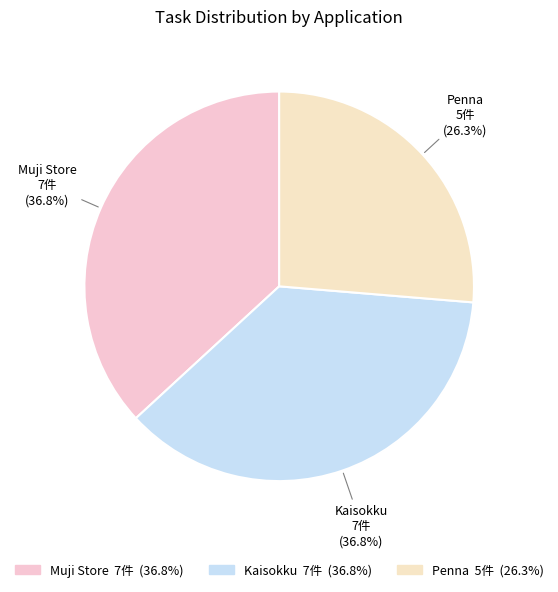

True or false: Penna accounts for 26% of the total.

True